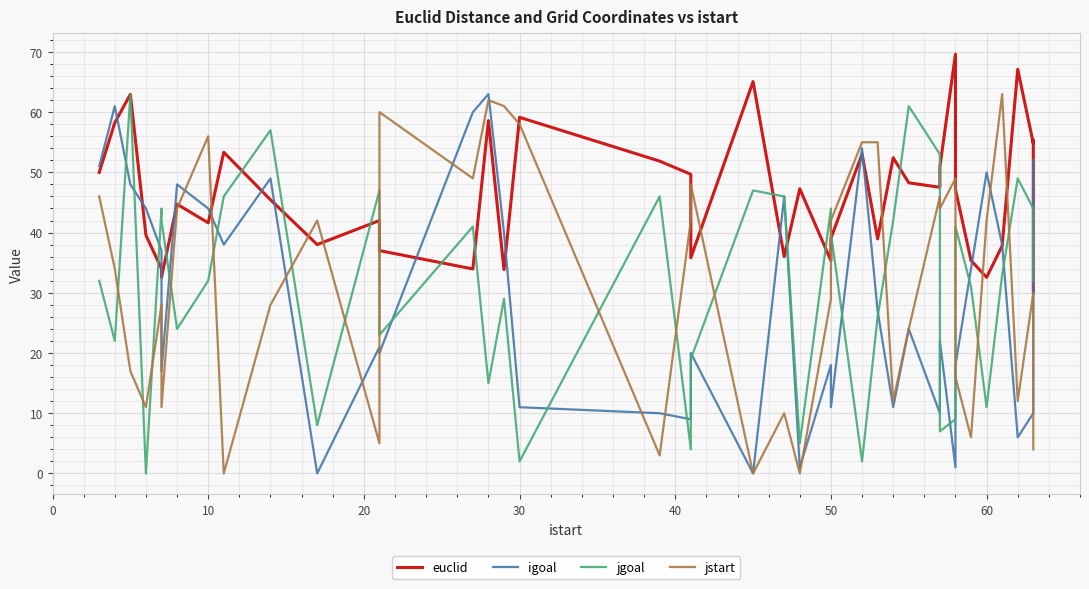

The jgoal series shows 69.4 at 20. True or false?

False